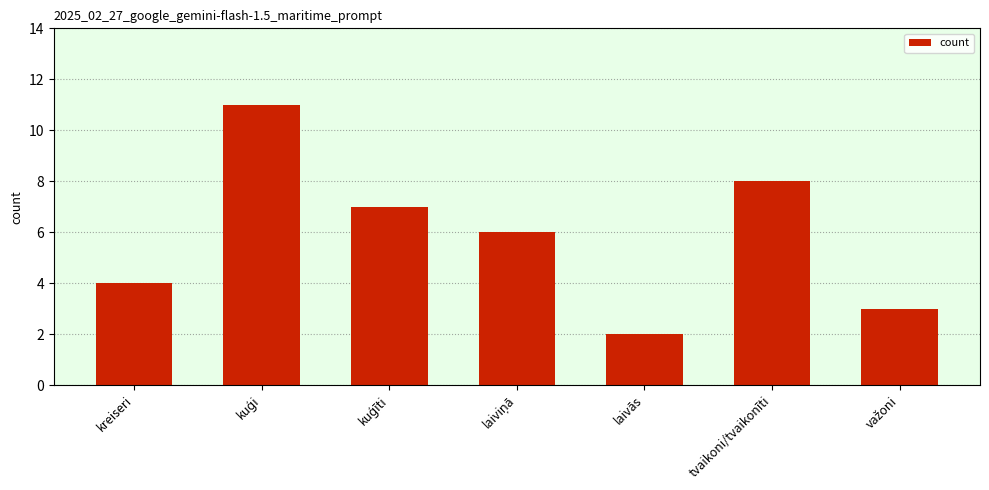

What is the change in value from laivās to tvaikoni/tvaikonīti?

+6